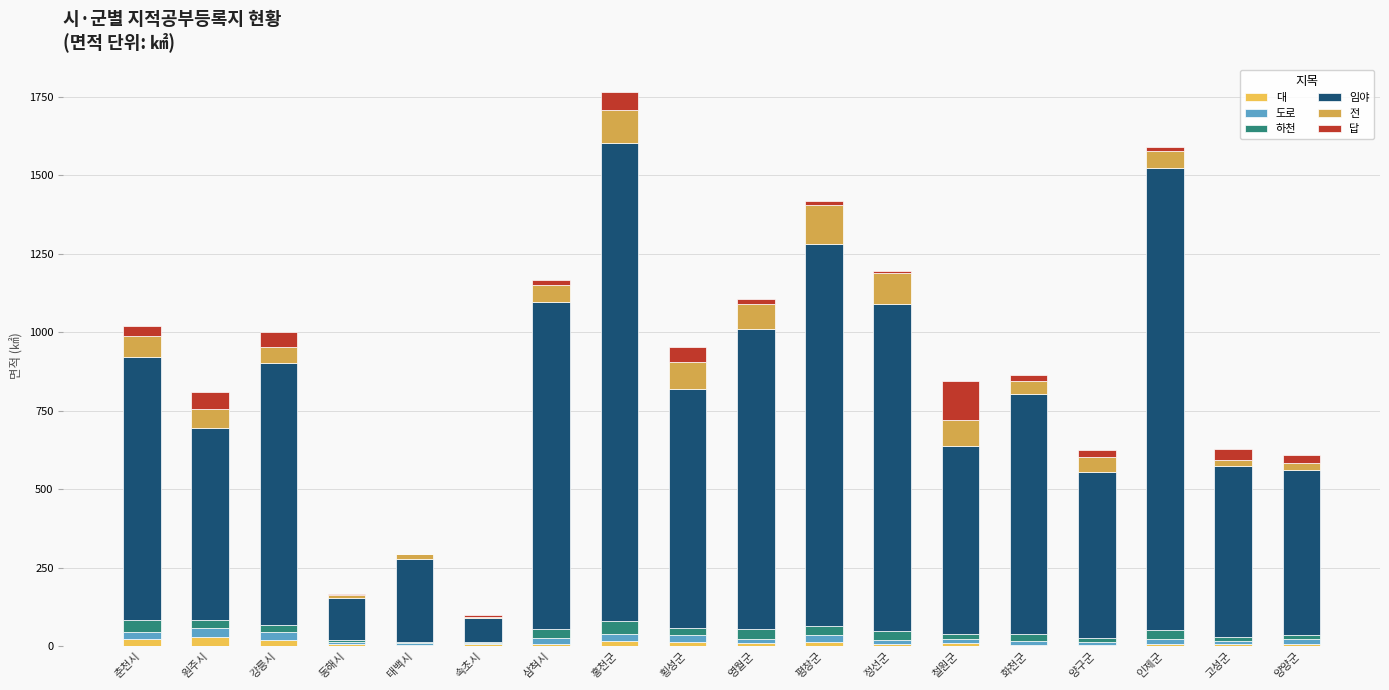

What are all the series names shown in the legend?

대, 도로, 하천, 임야, 전, 답